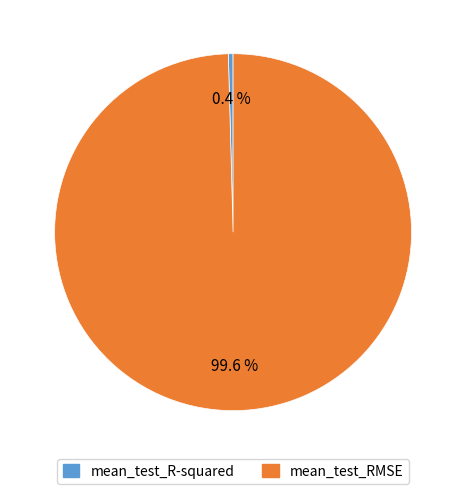

How many segments does this pie chart have?

2